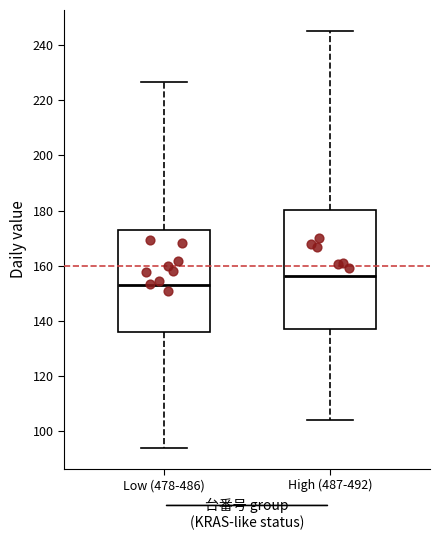

Comparing the boxes themselves (not the whiskers), which one is the tallest?

High (487-492)